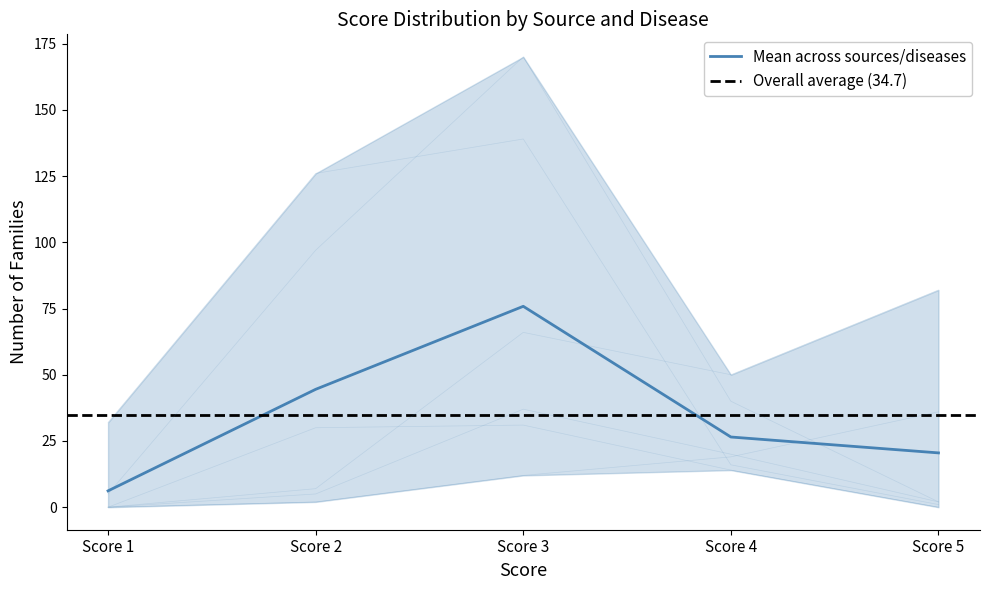

Which label corresponds to the smallest value in the chart?

Score 1